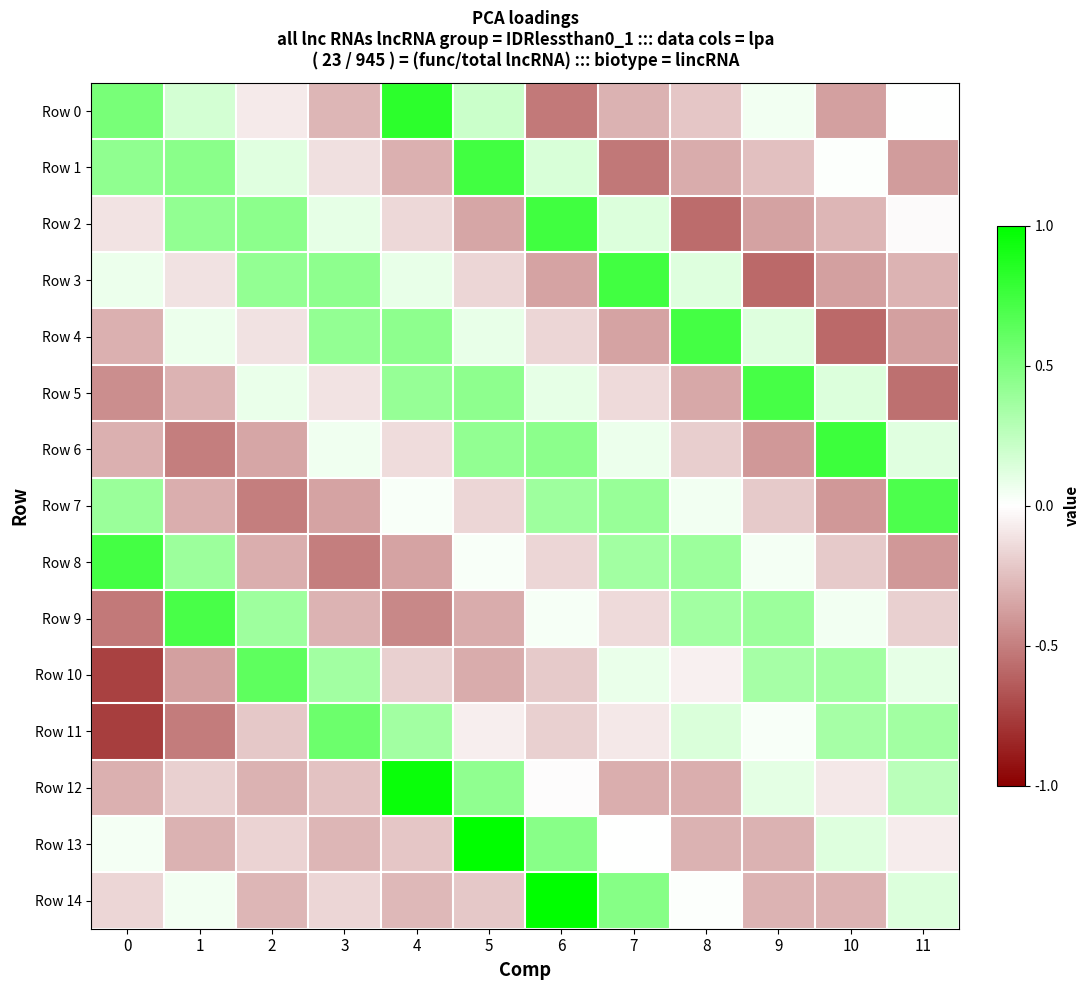

Reading left to right, extract all data points from this chart.

Row 0: 0=0.5	1=0.2	2=-0.1	3=-0.3	4=0.8	5=0.2	6=-0.5	7=-0.3	8=-0.2	9=0.1	10=-0.4	11=0.0
Row 1: 0=0.4	1=0.5	2=0.1	3=-0.1	4=-0.3	5=0.7	6=0.2	7=-0.5	8=-0.3	9=-0.2	10=0.0	11=-0.4
Row 2: 0=-0.1	1=0.4	2=0.4	3=0.1	4=-0.2	5=-0.3	6=0.7	7=0.1	8=-0.6	9=-0.4	10=-0.3	11=-0.0
Row 3: 0=0.1	1=-0.1	2=0.4	3=0.4	4=0.1	5=-0.2	6=-0.4	7=0.7	8=0.1	9=-0.6	10=-0.4	11=-0.3
Row 4: 0=-0.3	1=0.1	2=-0.1	3=0.4	4=0.4	5=0.1	6=-0.2	7=-0.4	8=0.7	9=0.1	10=-0.6	11=-0.4
Row 5: 0=-0.4	1=-0.3	2=0.1	3=-0.1	4=0.4	5=0.4	6=0.1	7=-0.1	8=-0.3	9=0.7	10=0.1	11=-0.6
Row 6: 0=-0.3	1=-0.5	2=-0.3	3=0.1	4=-0.1	5=0.4	6=0.4	7=0.1	8=-0.2	9=-0.4	10=0.8	11=0.1
Row 7: 0=0.4	1=-0.3	2=-0.5	3=-0.4	4=0.0	5=-0.2	6=0.4	7=0.4	8=0.0	9=-0.2	10=-0.4	11=0.7
Row 8: 0=0.7	1=0.4	2=-0.3	3=-0.5	4=-0.4	5=0.0	6=-0.2	7=0.4	8=0.4	9=0.0	10=-0.2	11=-0.4
Row 9: 0=-0.5	1=0.7	2=0.4	3=-0.3	4=-0.5	5=-0.3	6=0.0	7=-0.1	8=0.4	9=0.4	10=0.1	11=-0.2
Row 10: 0=-0.7	1=-0.4	2=0.6	3=0.4	4=-0.2	5=-0.3	6=-0.2	7=0.1	8=-0.1	9=0.3	10=0.4	11=0.1
Row 11: 0=-0.8	1=-0.5	2=-0.2	3=0.6	4=0.4	5=-0.1	6=-0.2	7=-0.1	8=0.1	9=0.0	10=0.4	11=0.4
Row 12: 0=-0.3	1=-0.2	2=-0.3	3=-0.2	4=1.0	5=0.4	6=-0.0	7=-0.3	8=-0.3	9=0.1	10=-0.1	11=0.3
Row 13: 0=0.0	1=-0.3	2=-0.2	3=-0.3	4=-0.2	5=1.0	6=0.5	7=0.0	8=-0.3	9=-0.3	10=0.1	11=-0.1
Row 14: 0=-0.2	1=0.1	2=-0.3	3=-0.2	4=-0.3	5=-0.2	6=1.0	7=0.5	8=0.0	9=-0.3	10=-0.3	11=0.1